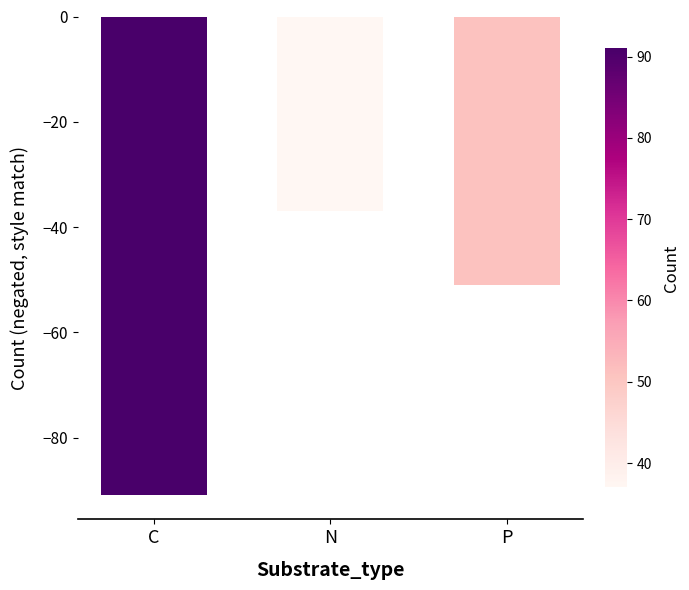

The value at N is -11. True or false?

False